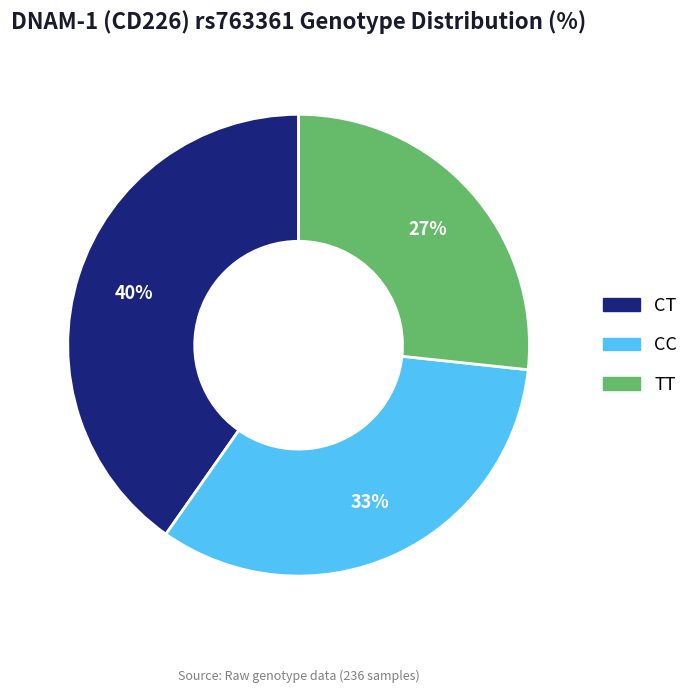

What is the smallest slice in the pie chart?

TT